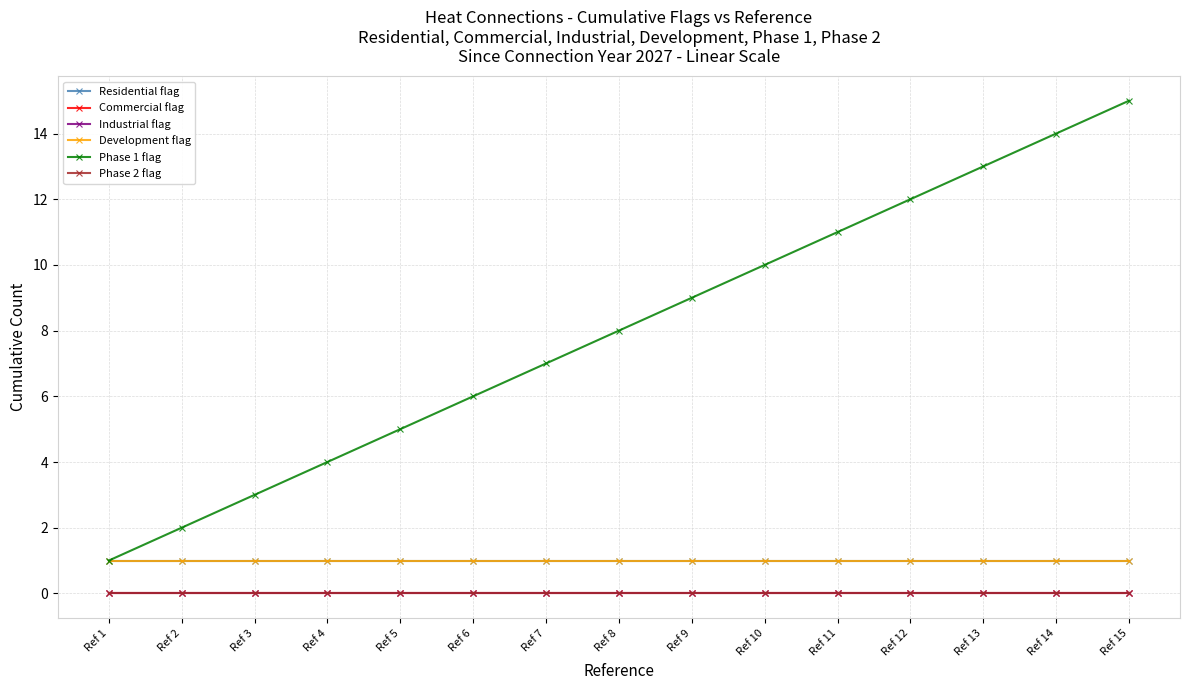

Which series has the largest total across all categories?

Phase 1 flag